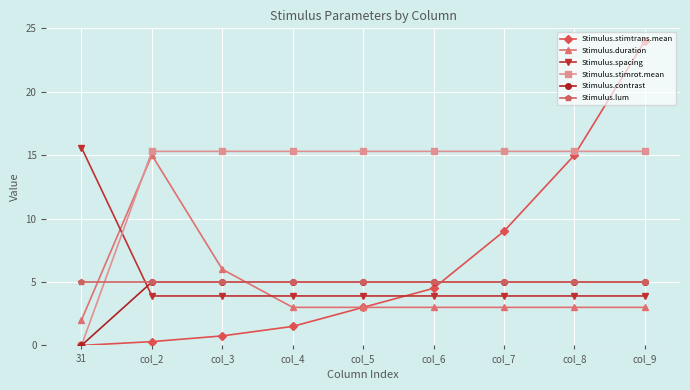

What is the total value across all series at col_9?

56.2